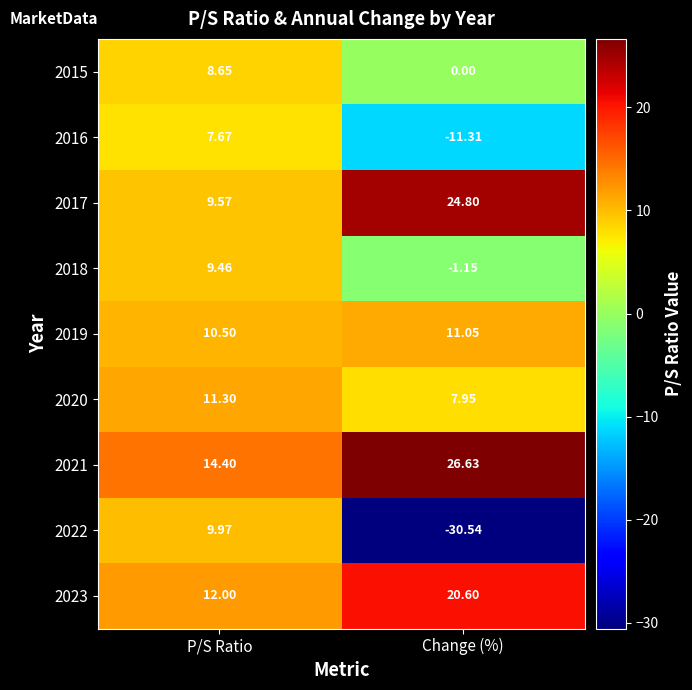

Which series has the largest range (max minus min)?

2022